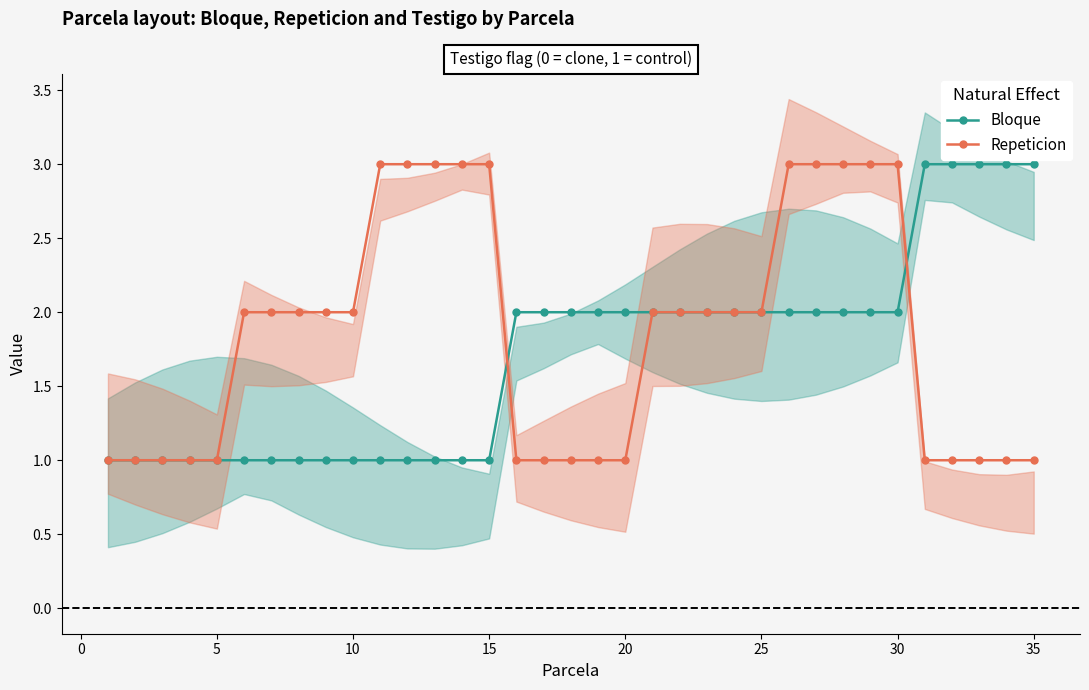

The Repeticion series shows 1 at 30. True or false?

False